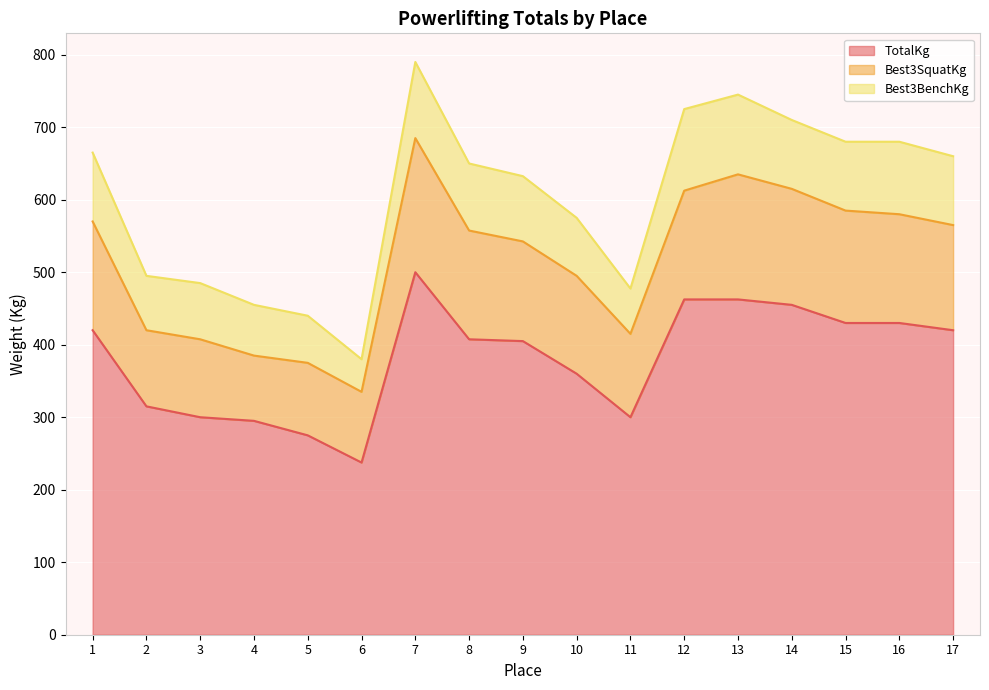

At how many categories does at least one series exceed 99?

17